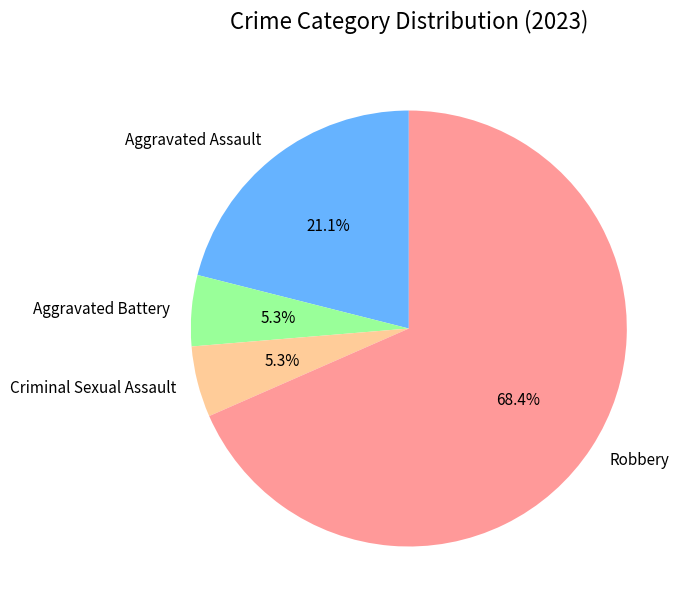

Combined, do Aggravated Assault and Aggravated Battery account for over 50%?

No